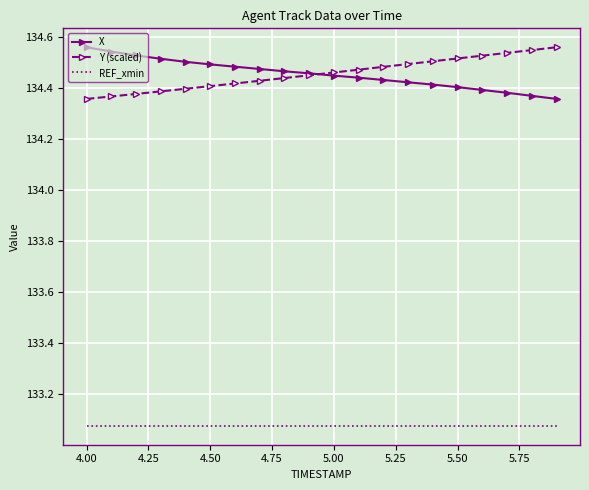

True or false: REF_xmin and Y (scaled) intersect in this chart.

False